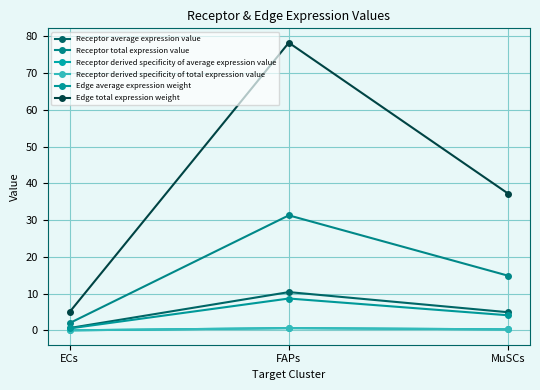

Is it true that Receptor derived specificity of total expression value equals 1.1 at FAPs?

False